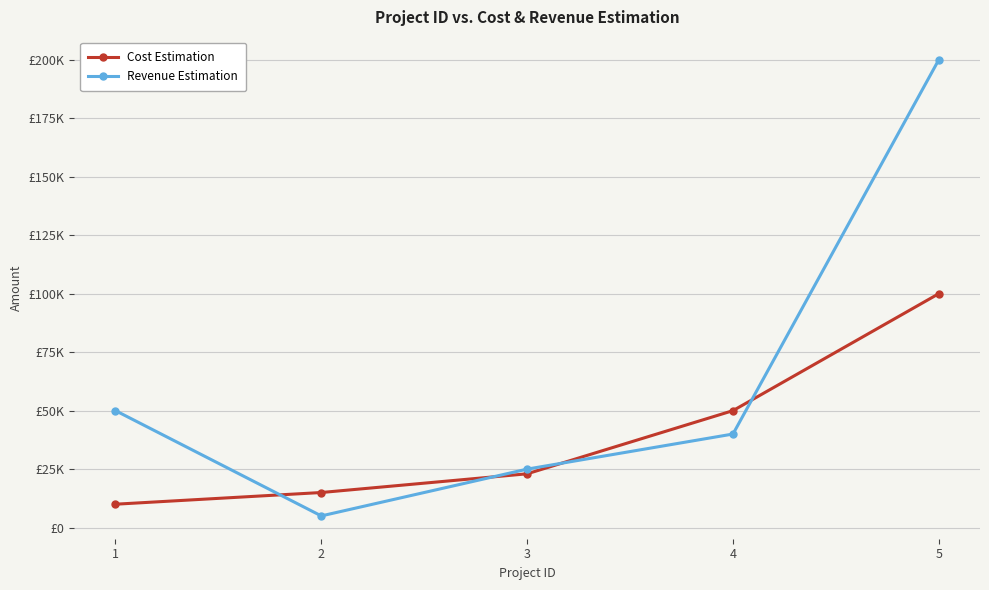

The value of Revenue Estimation at 2 is 5000. True or false?

True